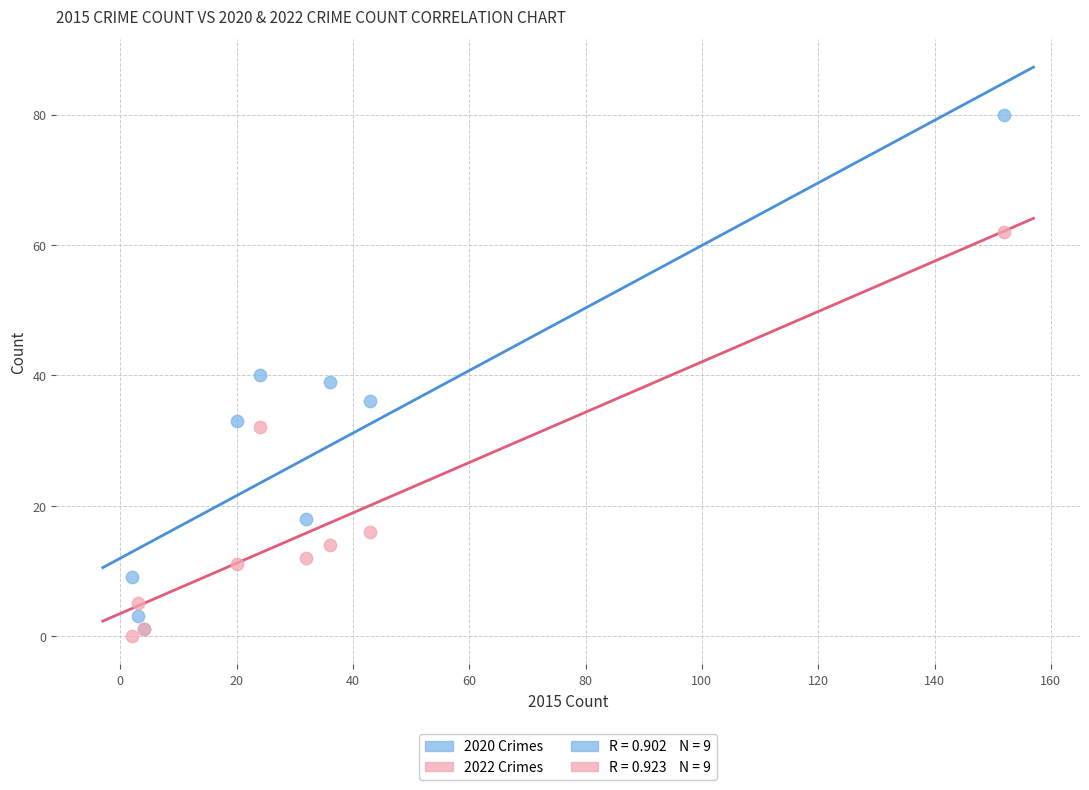

Which series has the widest spread of Y values?

2020 Crimes